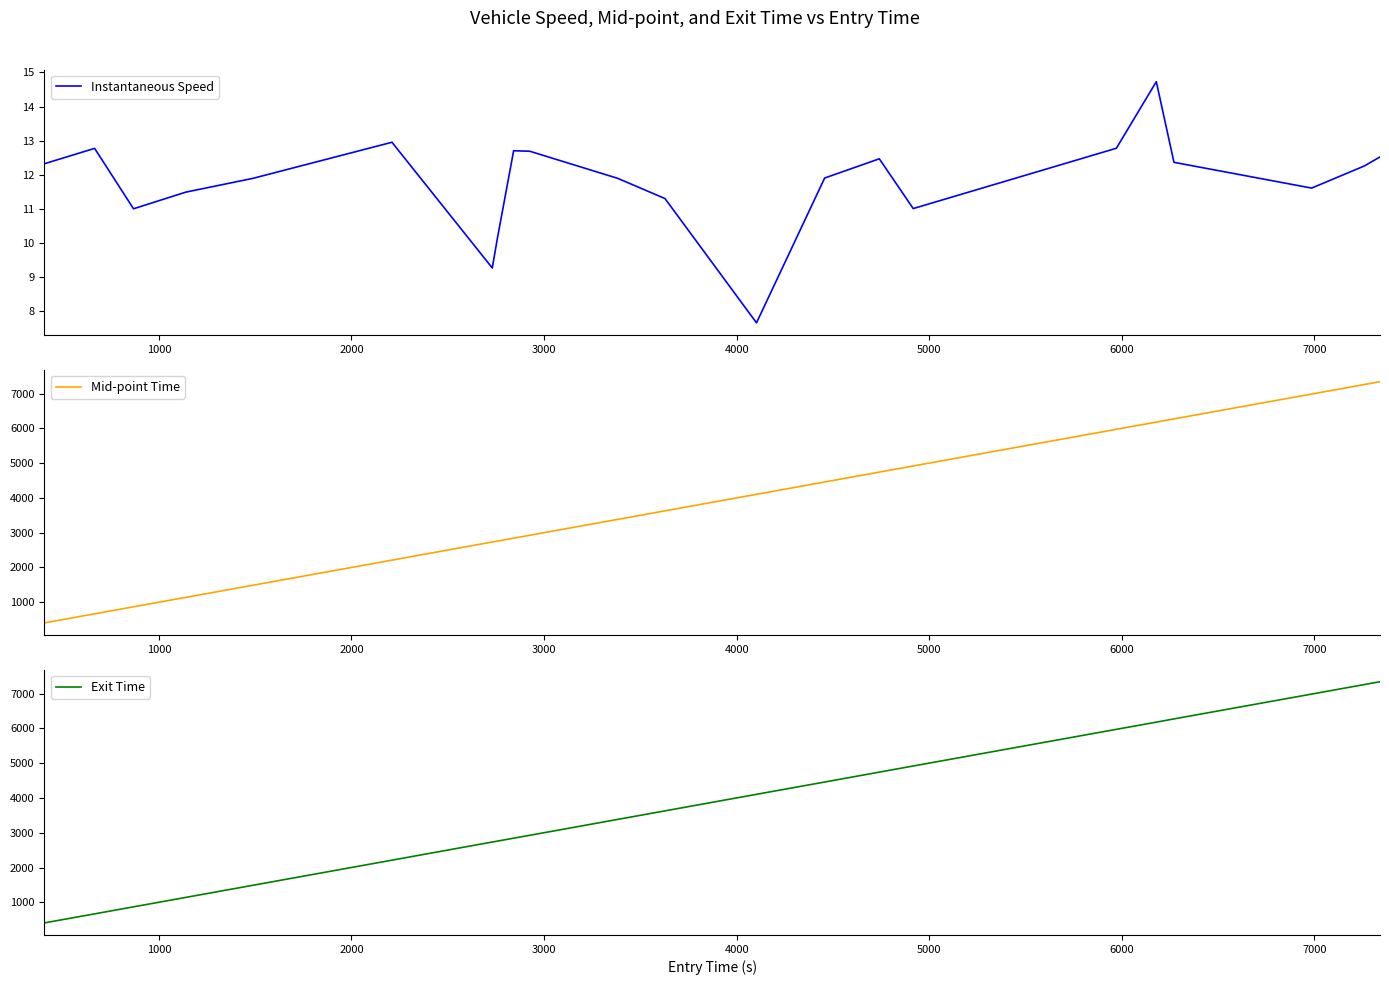

Which series has the largest total across all categories?

Exit Time